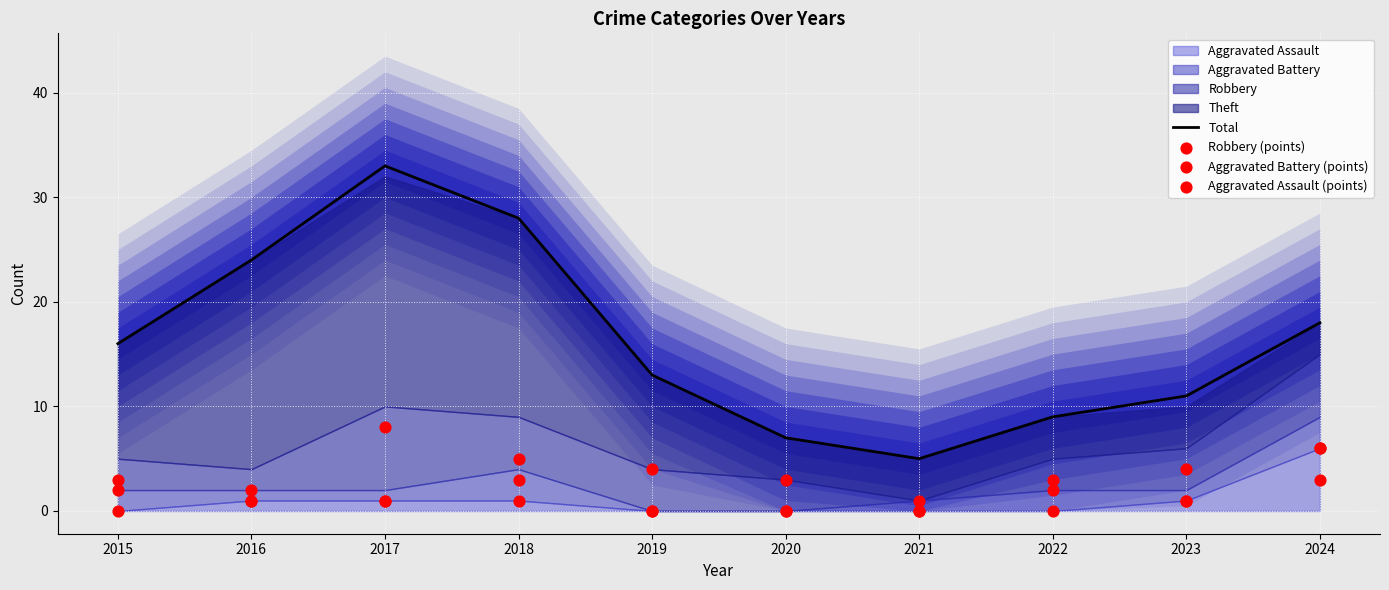

Is the value of Robbery (points) at 2019 greater than the value of Aggravated Battery (points) at 2020?

Yes